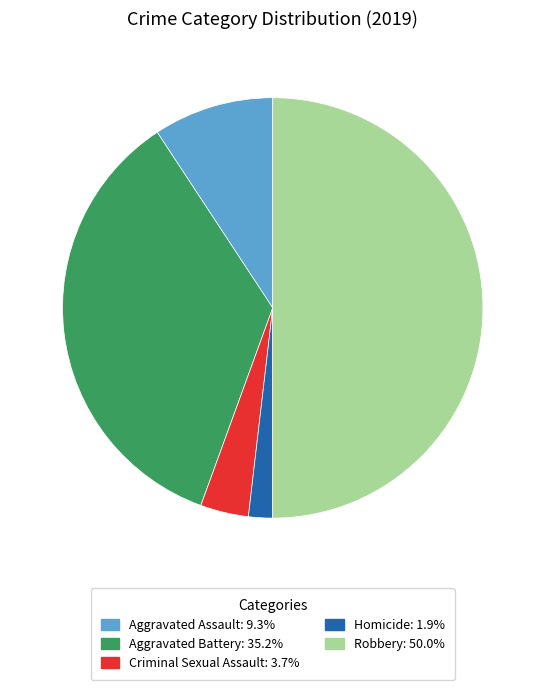

Which slice is the largest?

Robbery